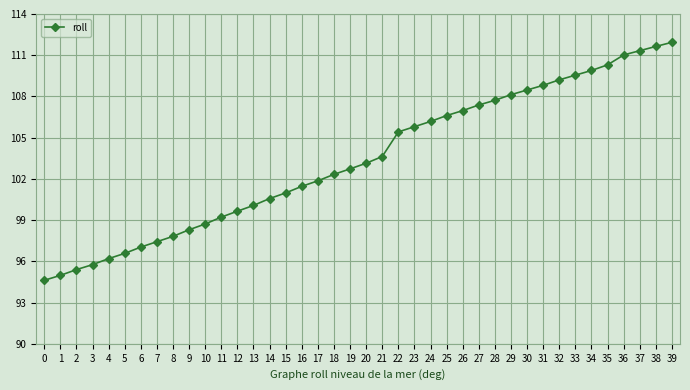

What is the ratio of the value at 19 to the value at 3?

1.1